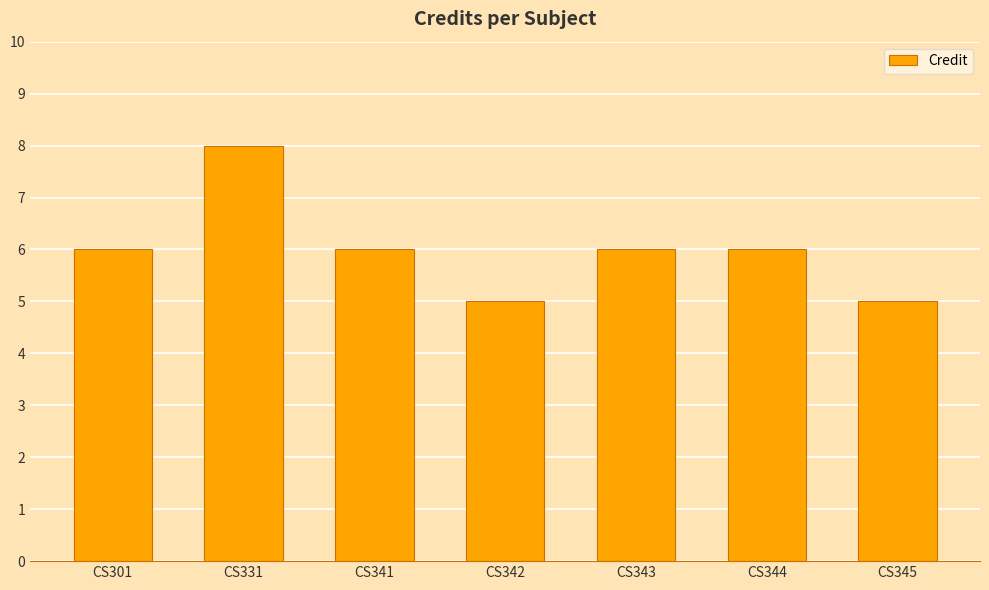

How many data points does each series have?

7